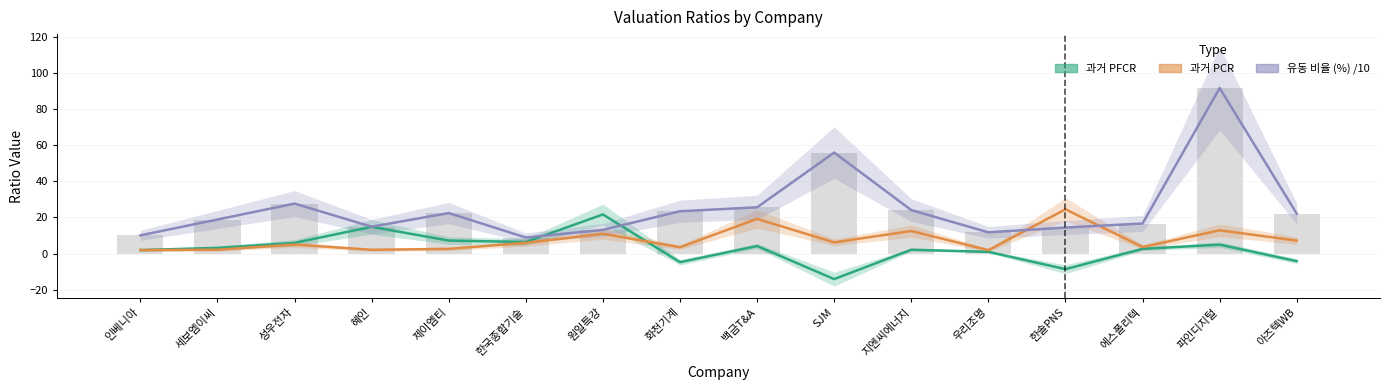

Rank the series by their average value, from highest to lowest.

유동 비율 (%) /10, 과거 PCR, 과거 PFCR